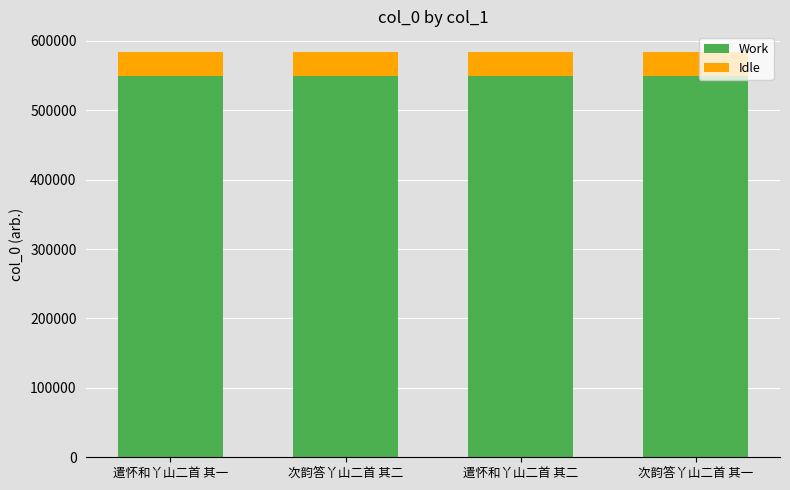

How many bars are there in total?

4